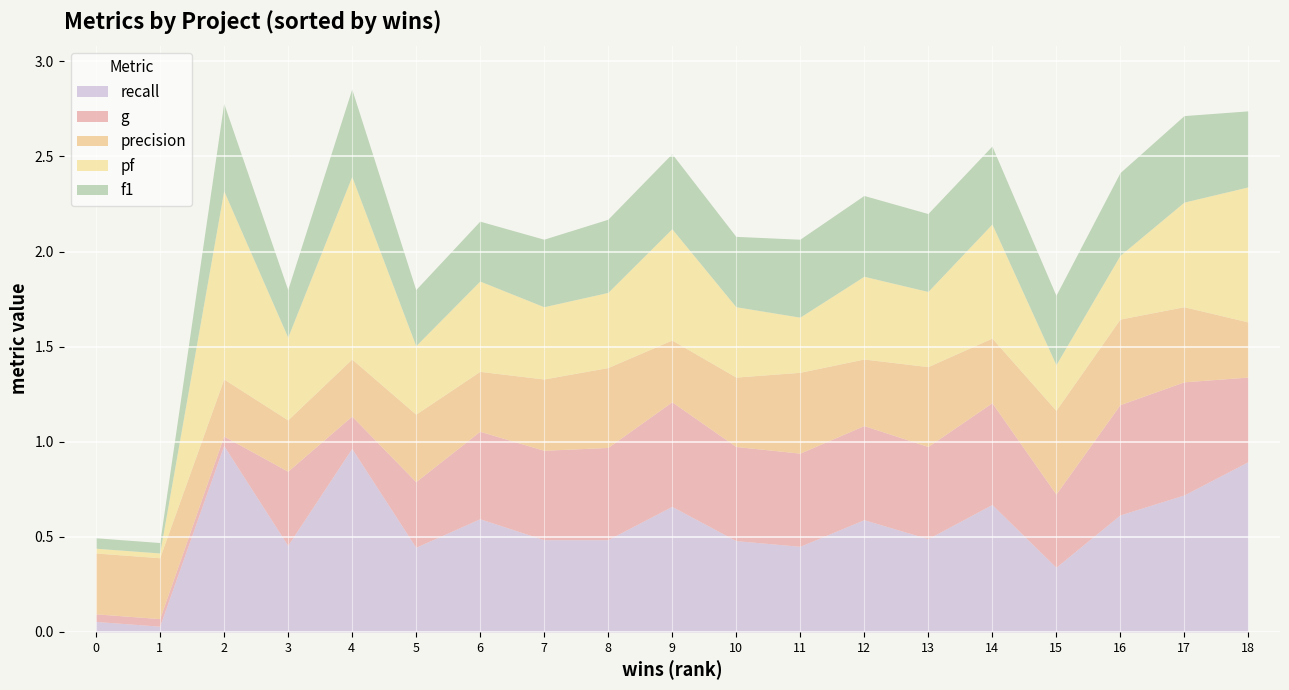

Between 3 and 13, which series saw the biggest shift?

f1